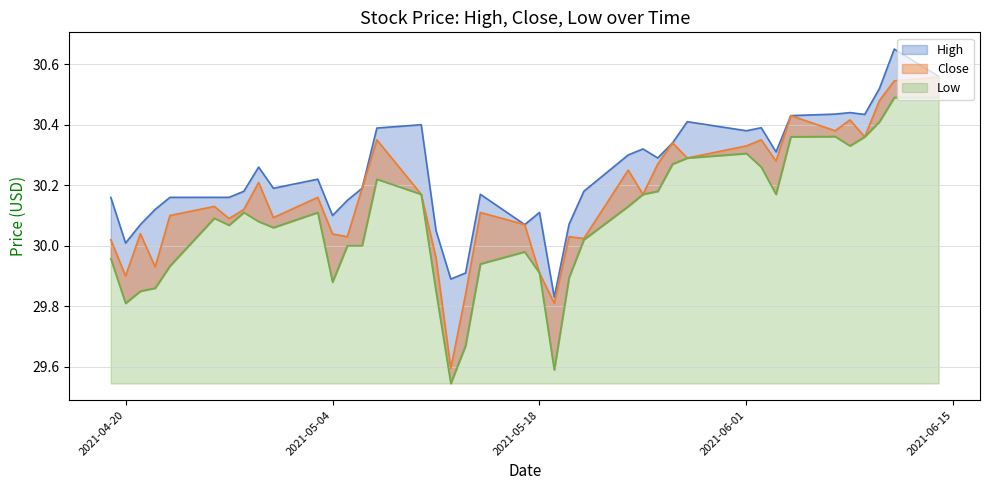

In High, how many points are lower than both neighbors (excluding endpoints)?

10